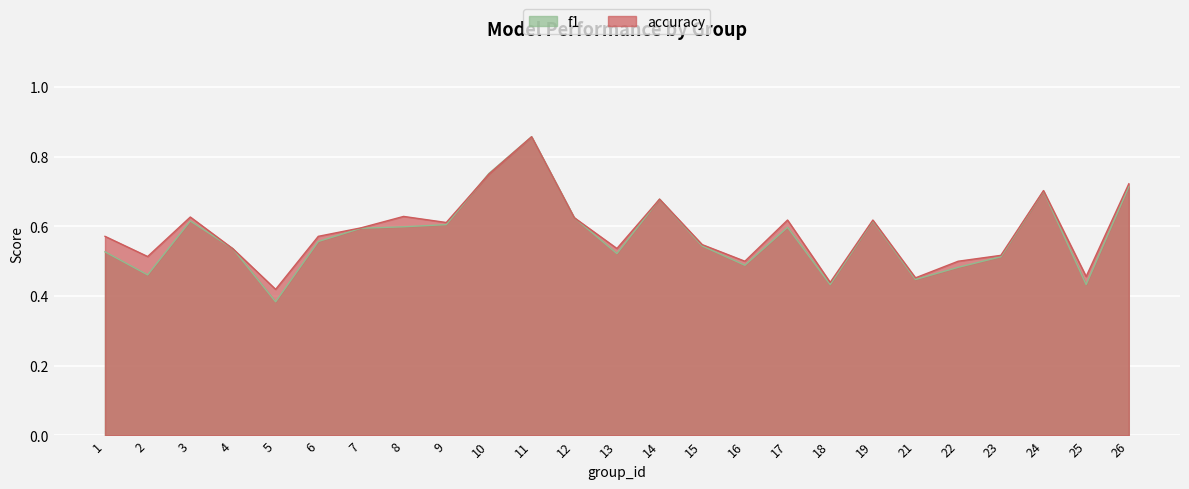

What is the difference between the maximum and minimum values in the accuracy series?

0.4